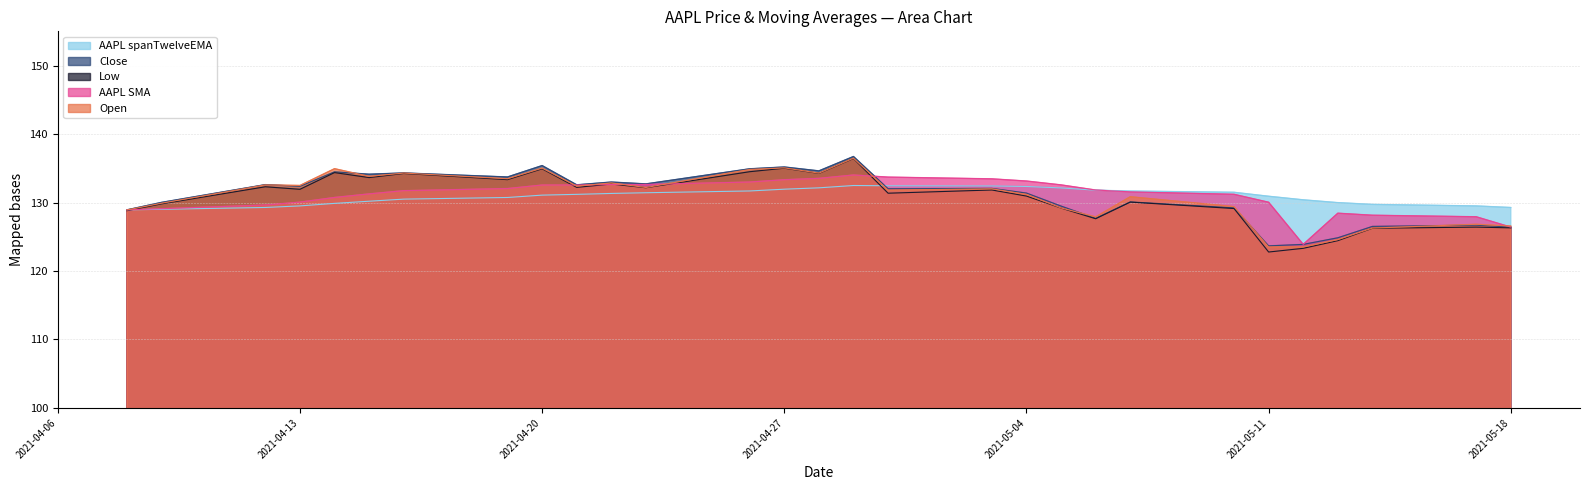

Does the chart display data point markers on the line(s)?

No